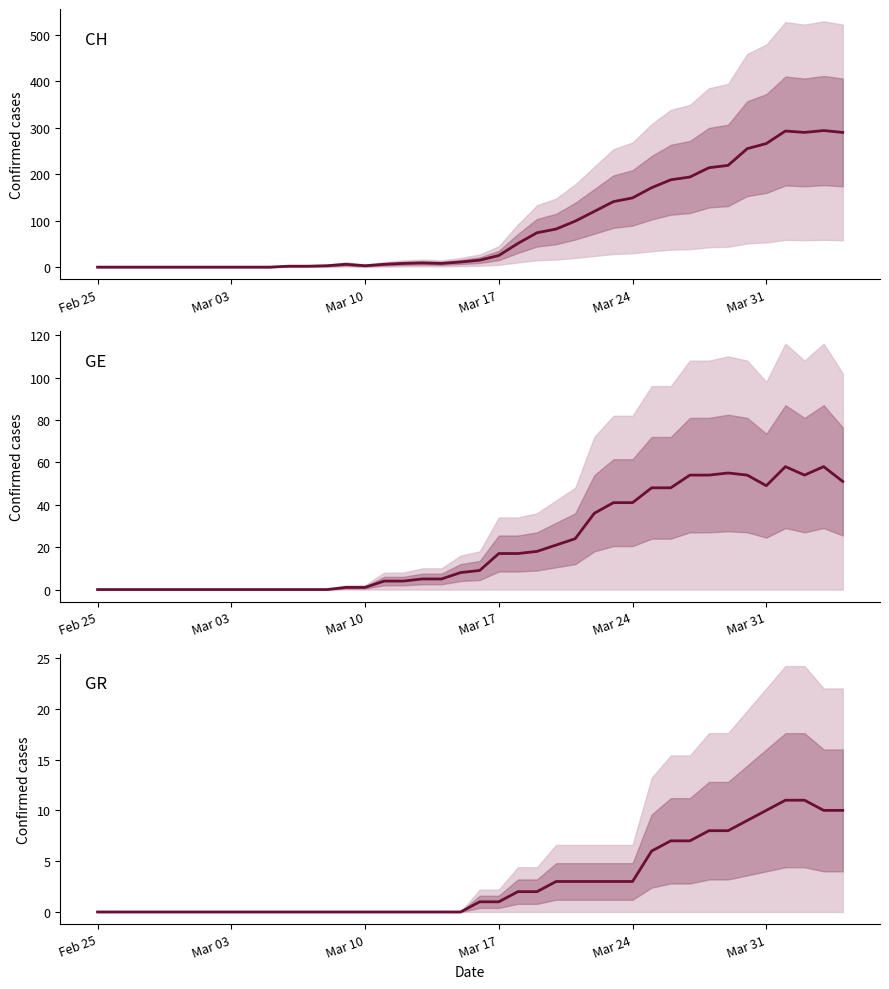

How many lines are shown in the chart?

3